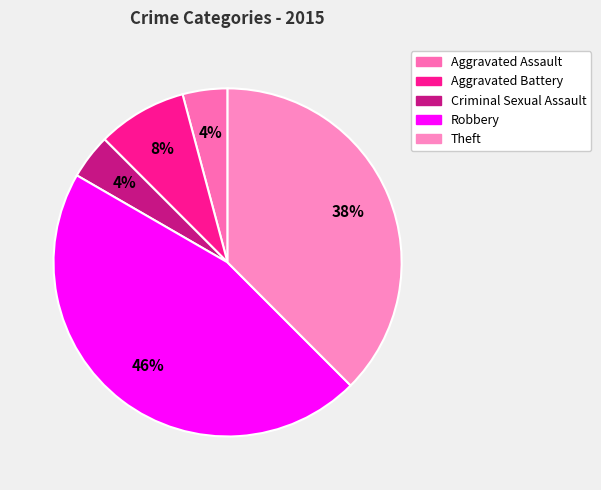

Count the number of slices in the pie.

5